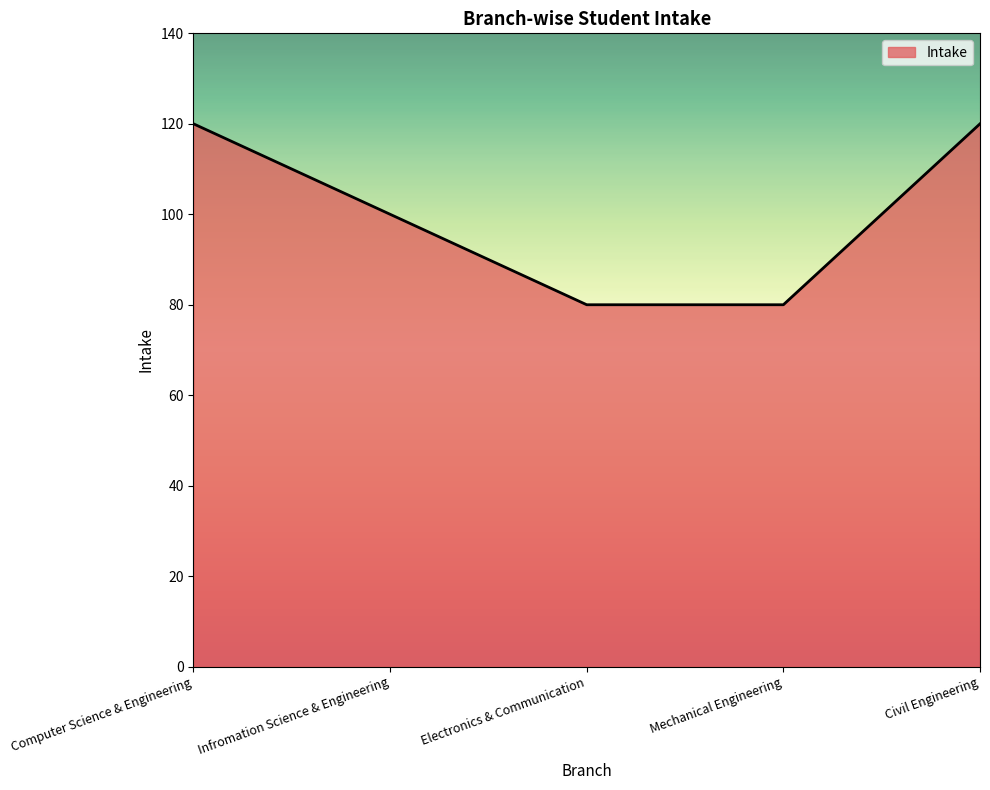

True or false: the data shows 30 at Mechanical Engineering.

False